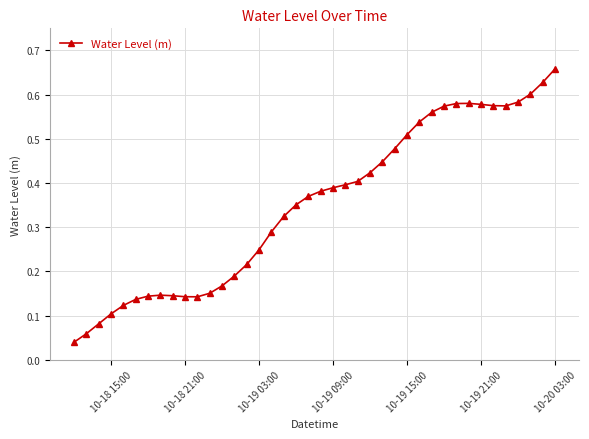

True or false: there are more than 0 points higher than both neighbors.

True